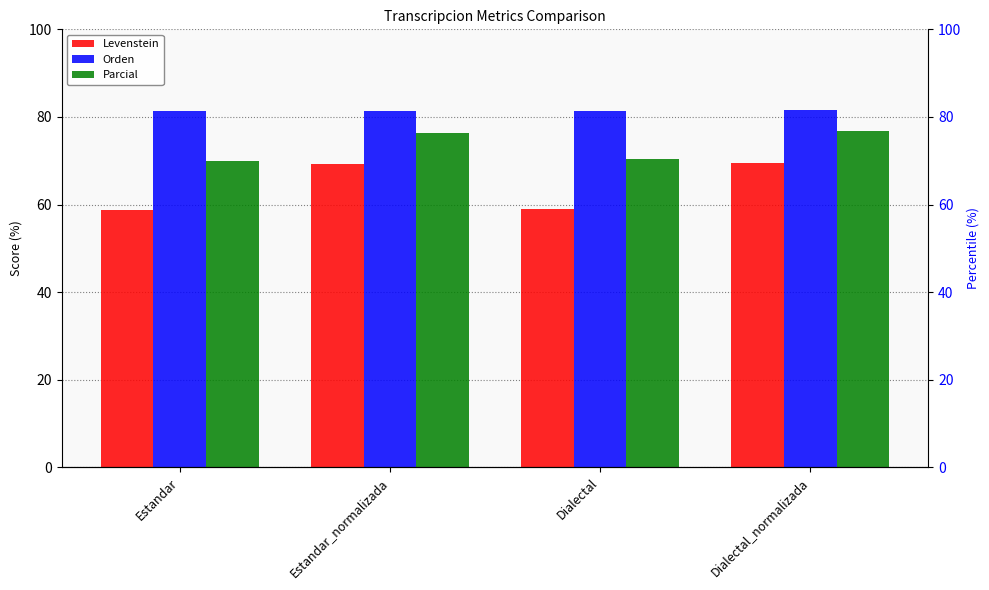

At which label is Orden closest to 81?

Estandar